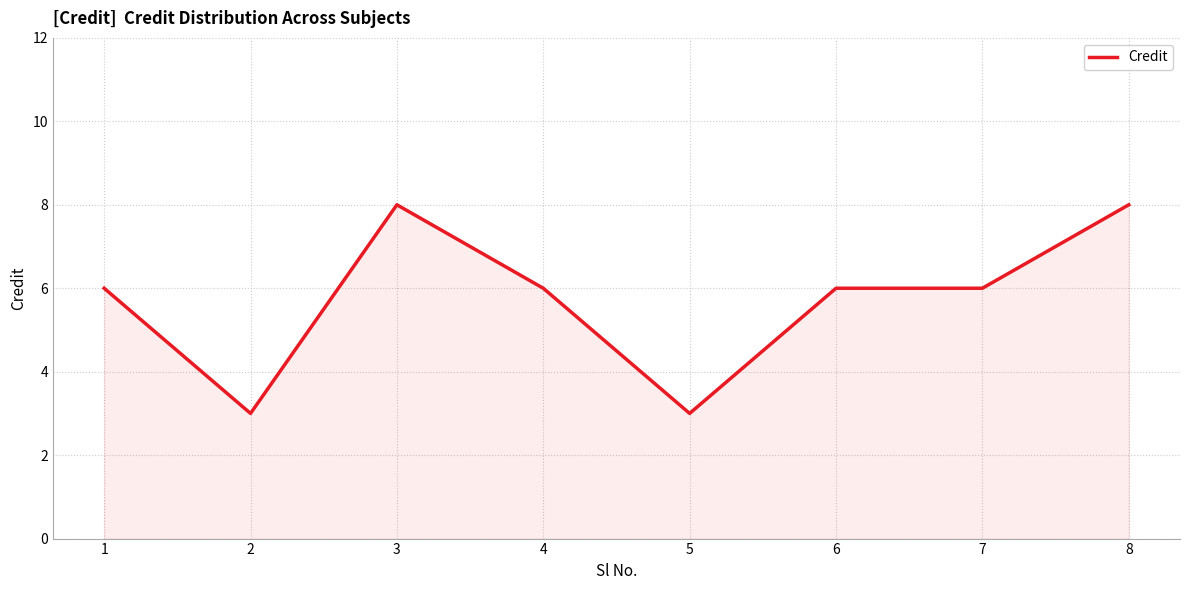

True or false: the data has more than 2 interior local peaks.

False